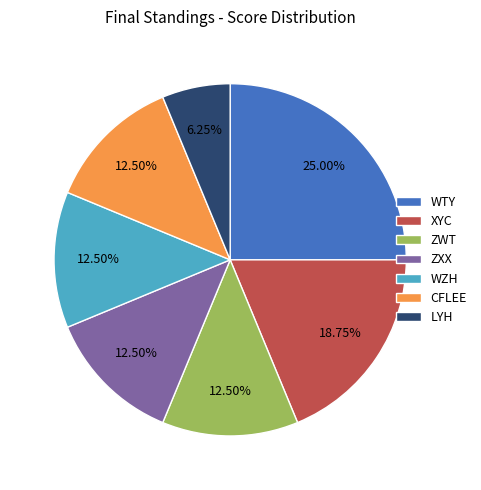

Does any single category account for the majority?

No